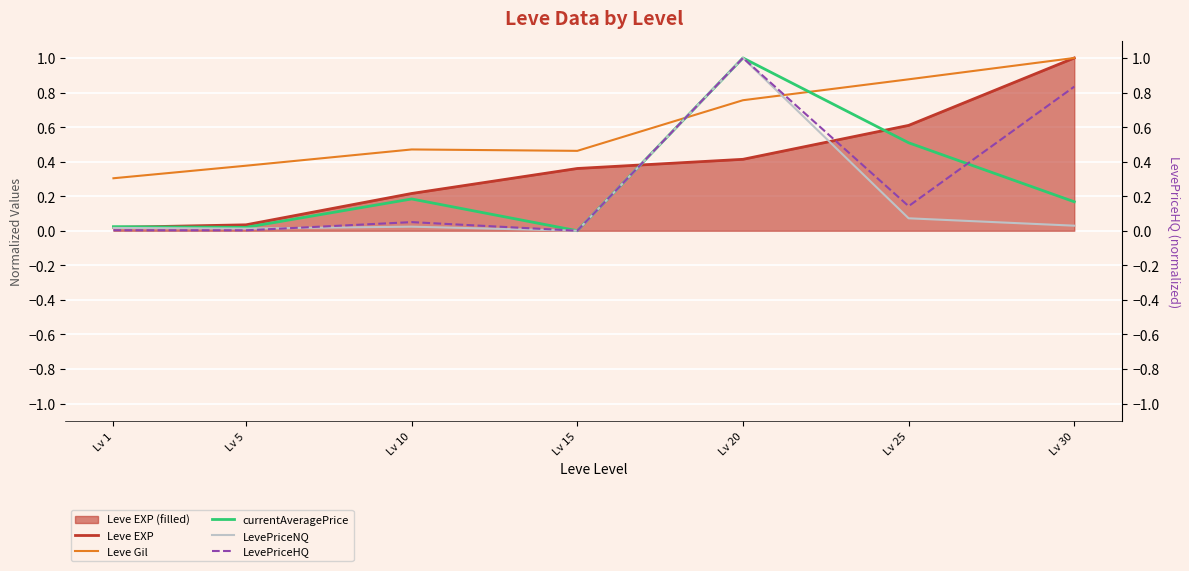

At which category does currentAveragePrice reach its first local peak?

Lv 10